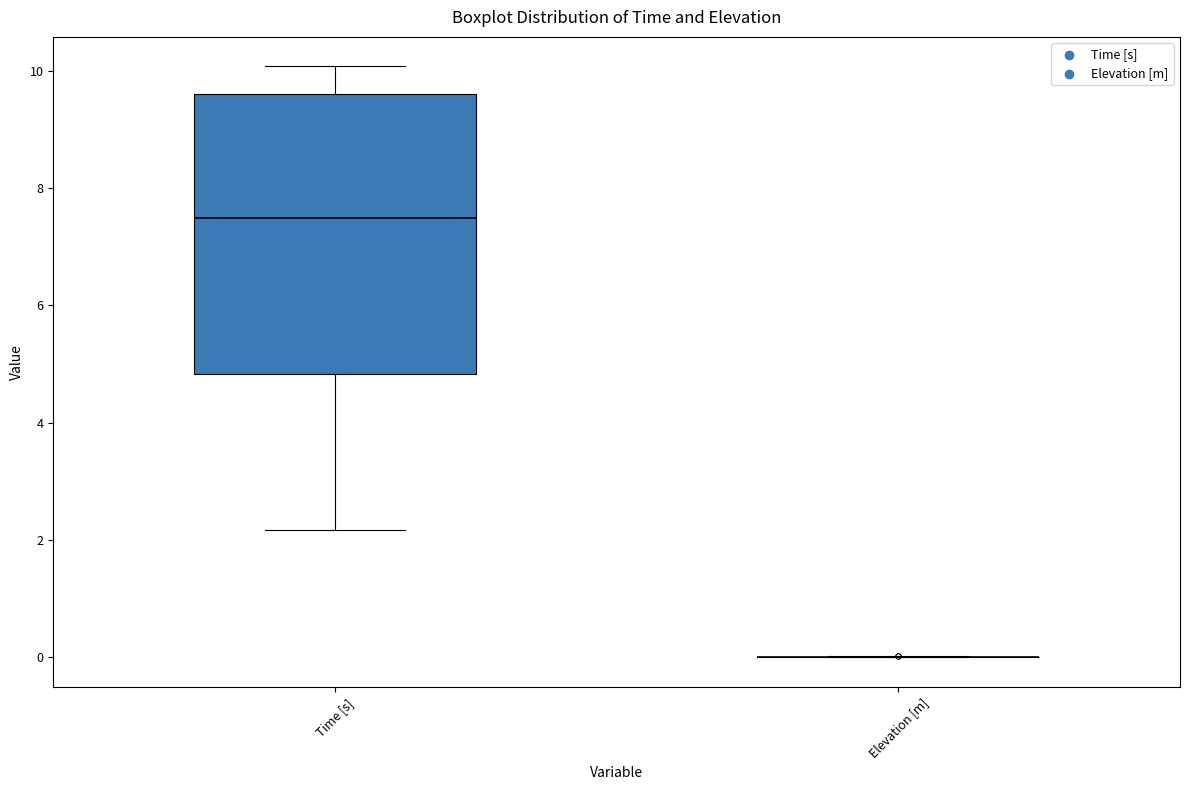

Reading left to right, transcribe this box plot: for each box, give where its median line is, the range the box spans, and where its two whiskers end, as read against the y-axis. The values are not printed on the chart, so give them approximately, as read against the axis.

Time [s]: median 7.4, box 4.8 to 9.6, whiskers 2.2 to 10.0
Elevation [m]: box collapsed to a line at 0.0, whiskers 0.0 to 0.0